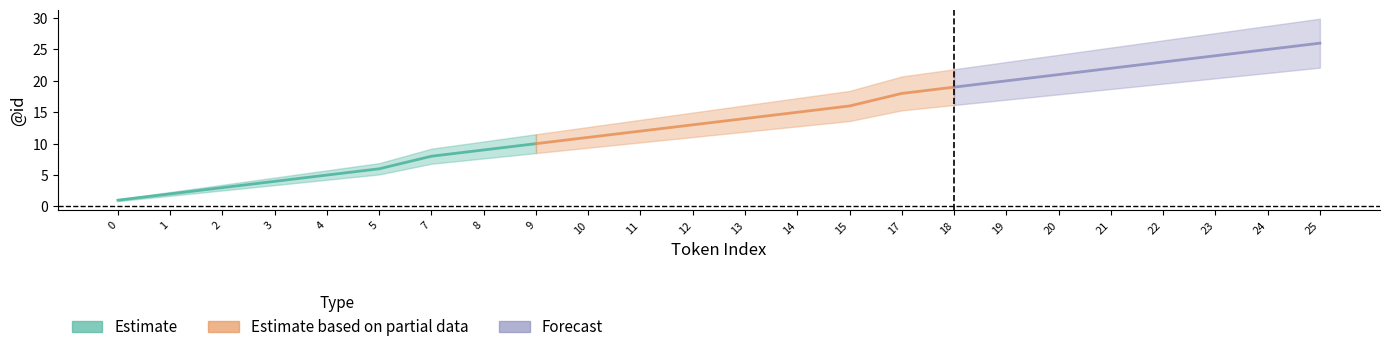

The Estimate_upper series shows 5 at 3. True or false?

False